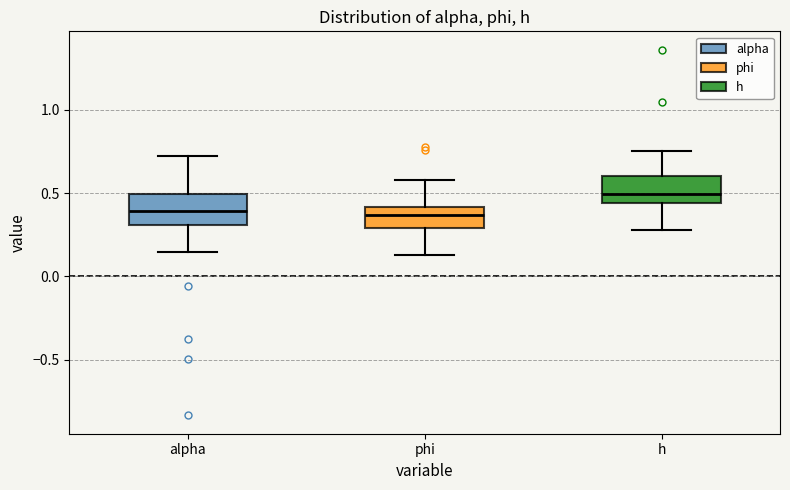

Which box has the highest median line?

h